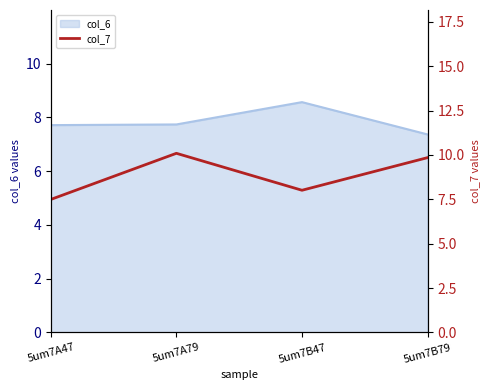

Count the number of categories in the chart.

4